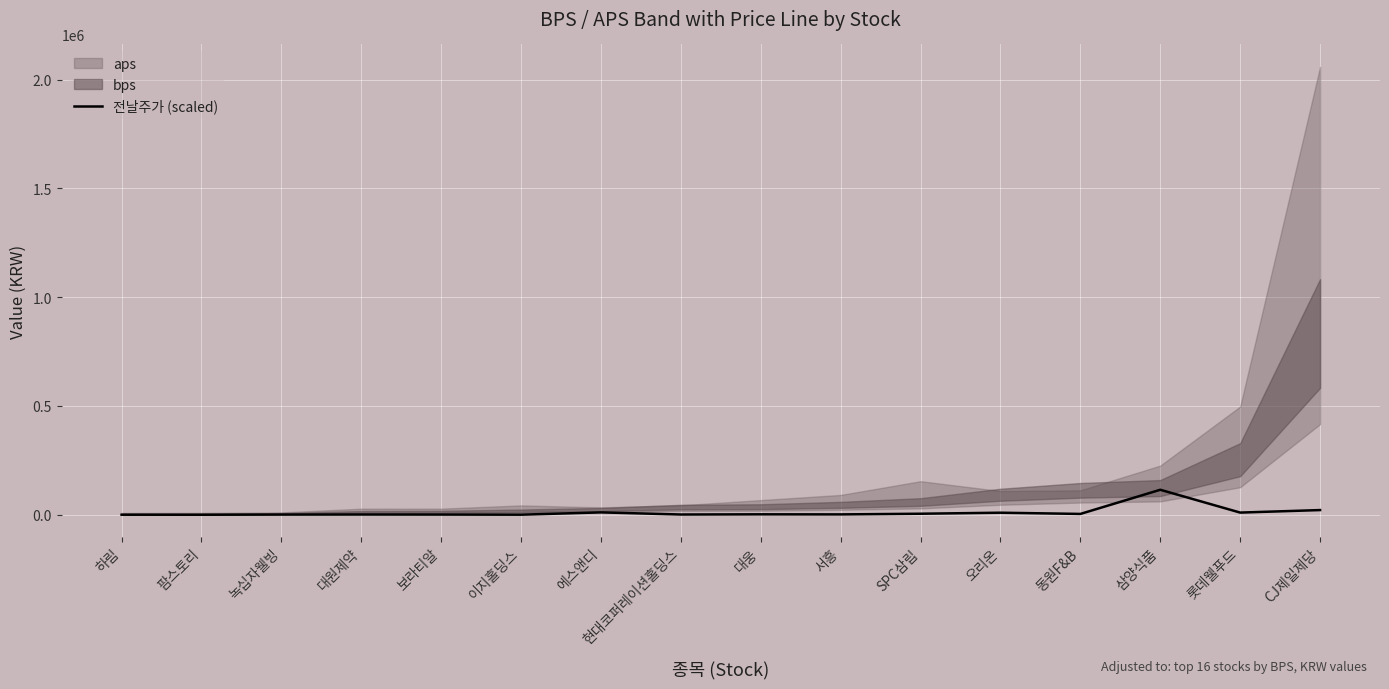

How many points are lower than both their immediate neighbors (excluding endpoints)?

6